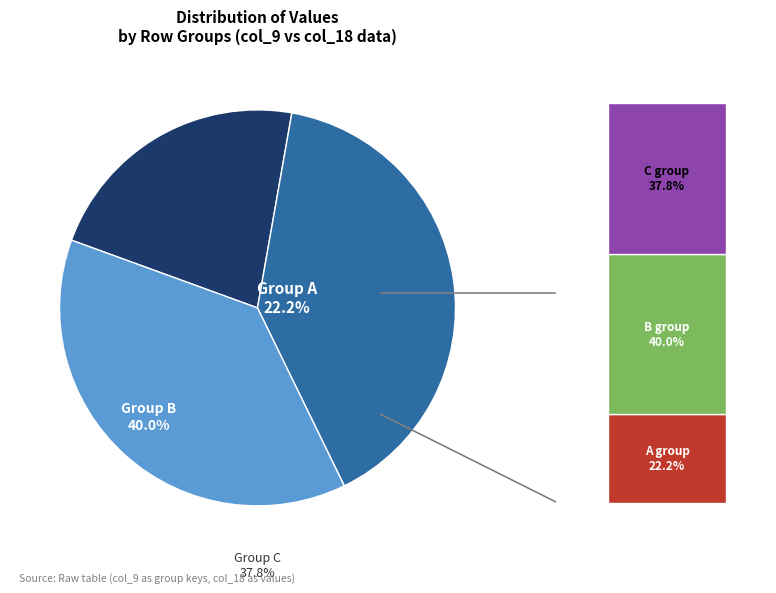

Is the sum of 189 and 13 greater than half?

No